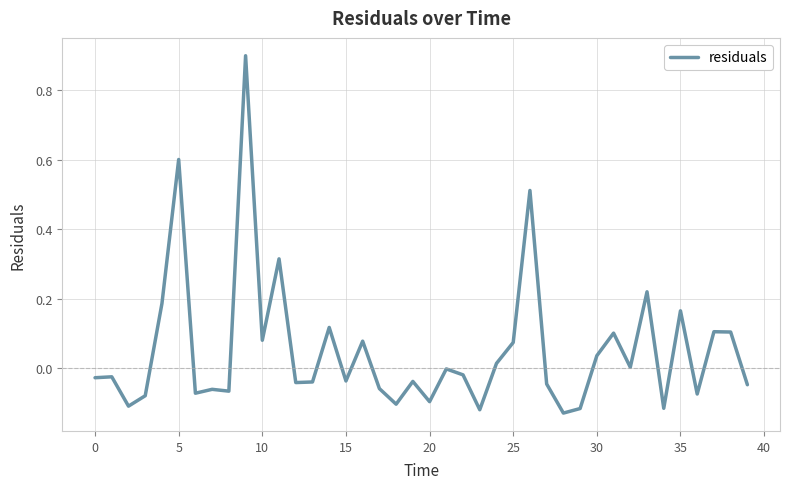

What is the maximum value shown in the chart?

0.9